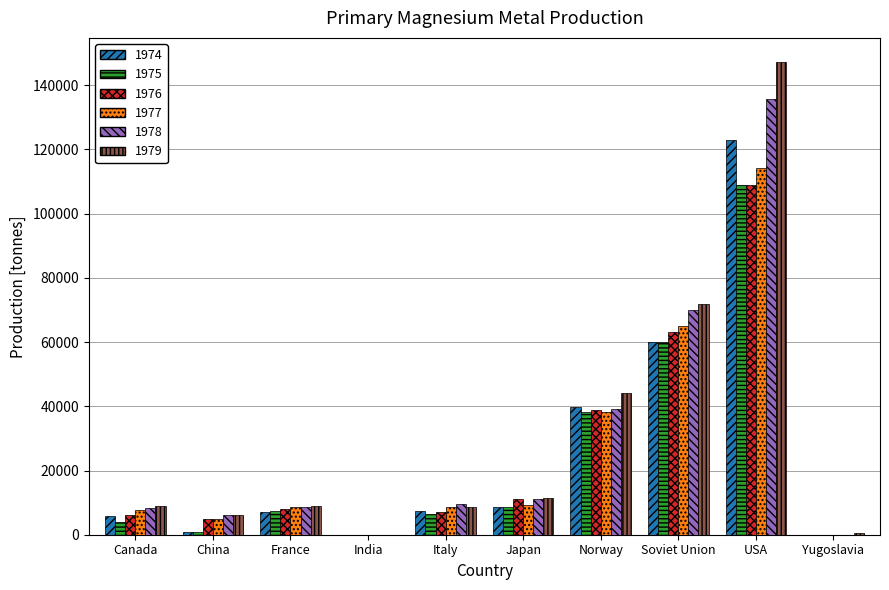

What is the maximum value shown in the chart?

147385